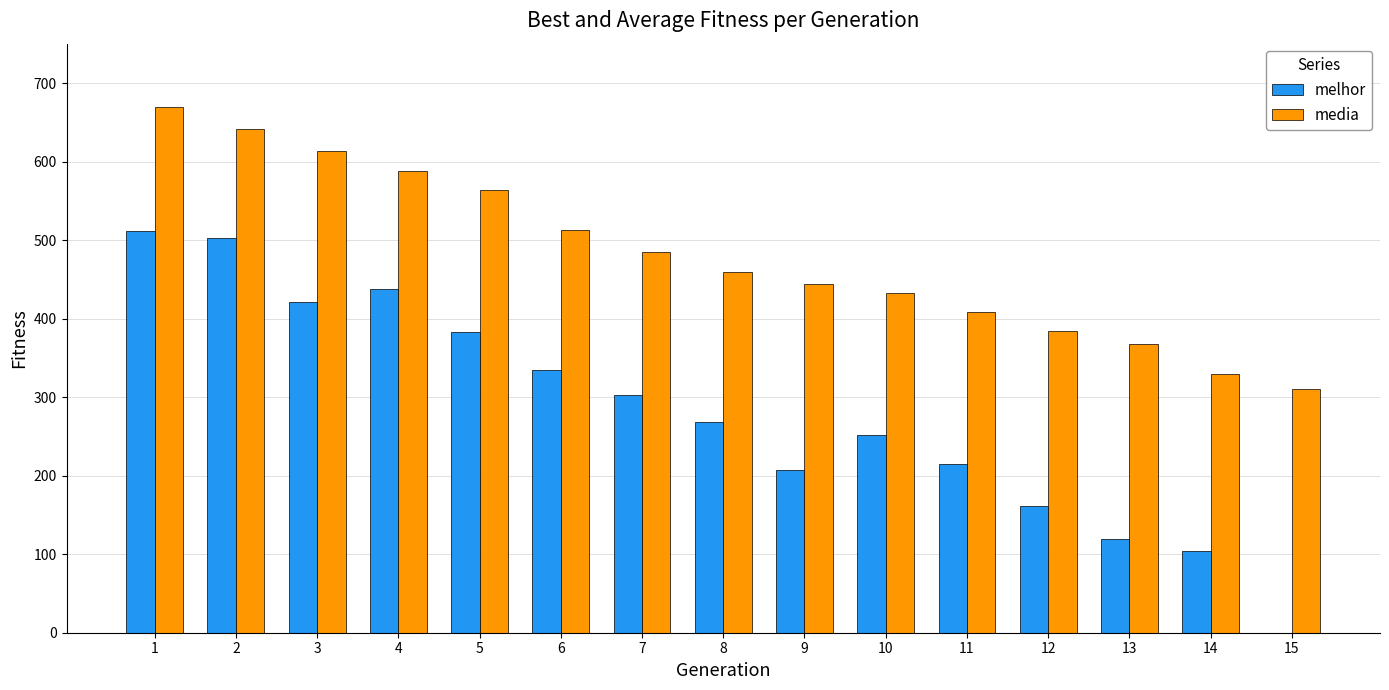

How many groups of bars are there?

15